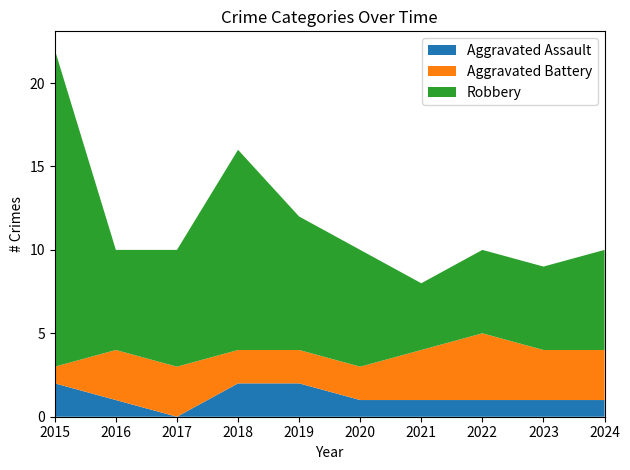

Reading left to right, what are all the values shown in this chart?

Aggravated Assault: 2015=2	2016=1	2017=0	2018=2	2019=2	2020=1	2021=1	2022=1	2023=1	2024=1
Aggravated Battery: 2015=1	2016=3	2017=3	2018=2	2019=2	2020=2	2021=3	2022=4	2023=3	2024=3
Robbery: 2015=19	2016=6	2017=7	2018=12	2019=8	2020=7	2021=4	2022=5	2023=5	2024=6